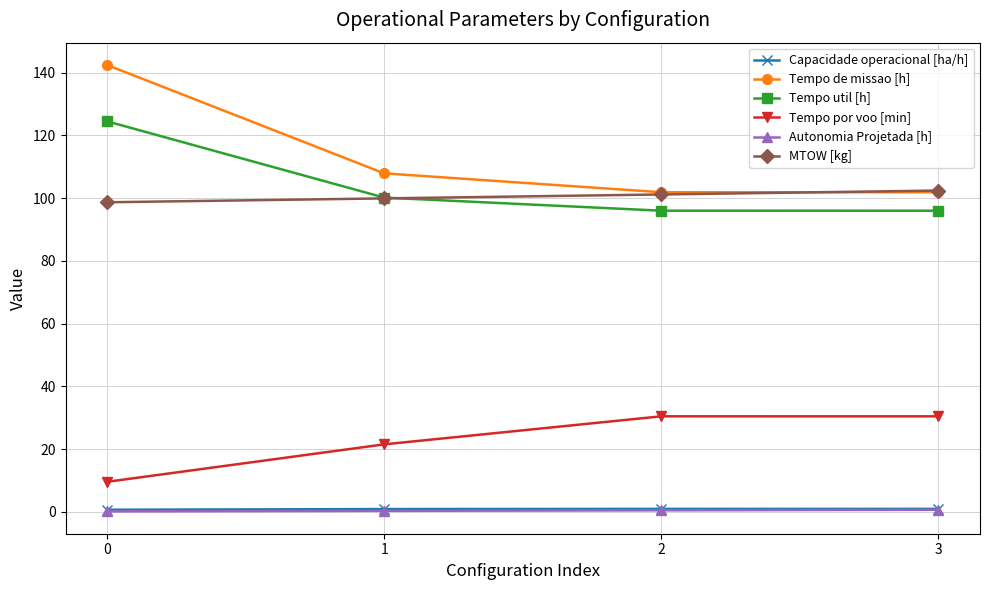

How many values in the MTOW [kg] series are below 101?

2